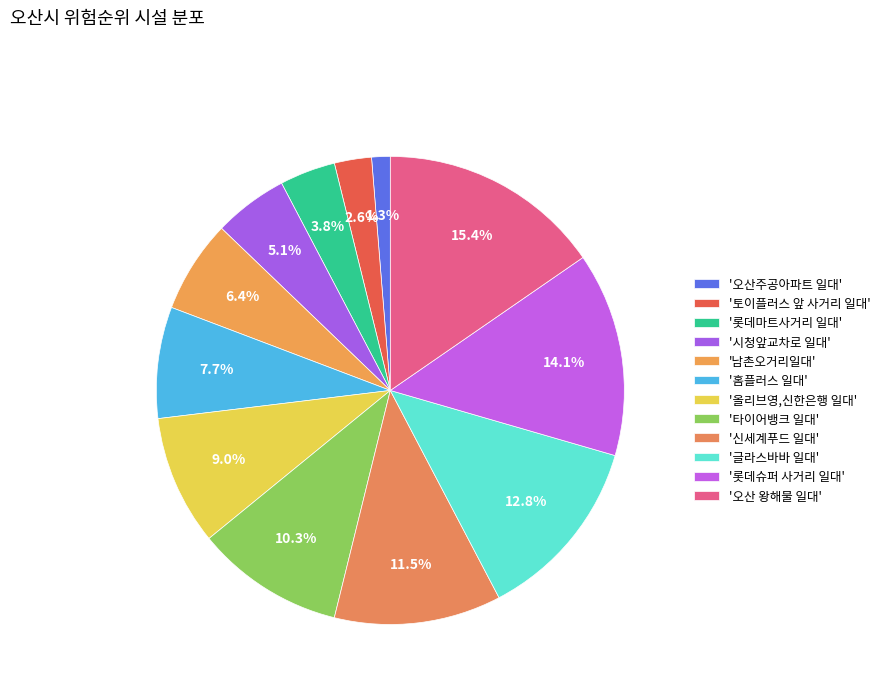

How many segments does this pie chart have?

12